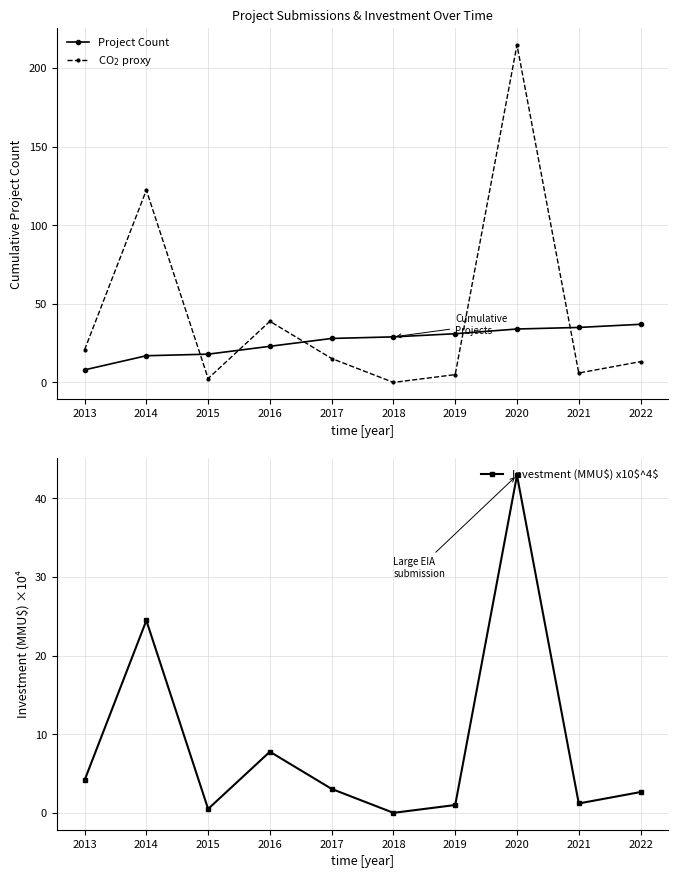

At which category does CO$_2$ proxy reach its first local valley?

2015